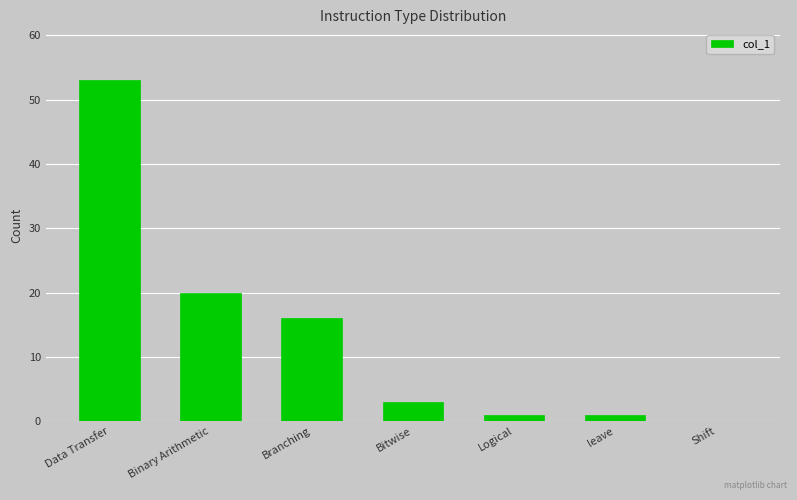

Reading right to left, extract all data points from this chart.

Shift=0	leave=1	Logical=1	Bitwise=3	Branching=16	Binary Arithmetic=20	Data Transfer=53